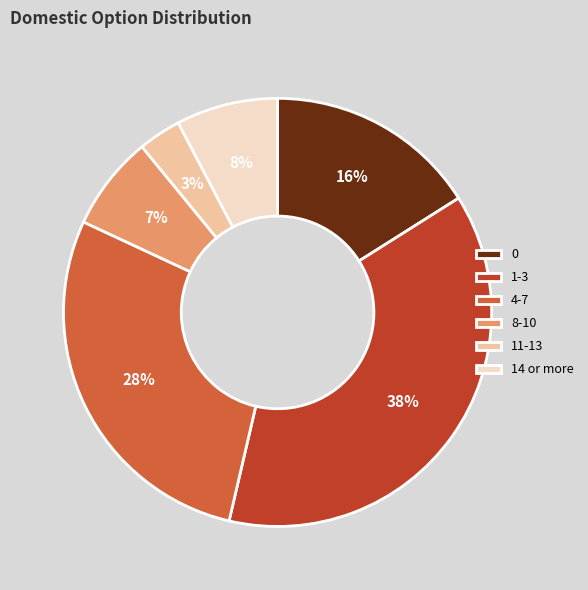

Rank the categories by value from lowest to highest.

11-13, 8-10, 14 or more, 0, 4-7, 1-3